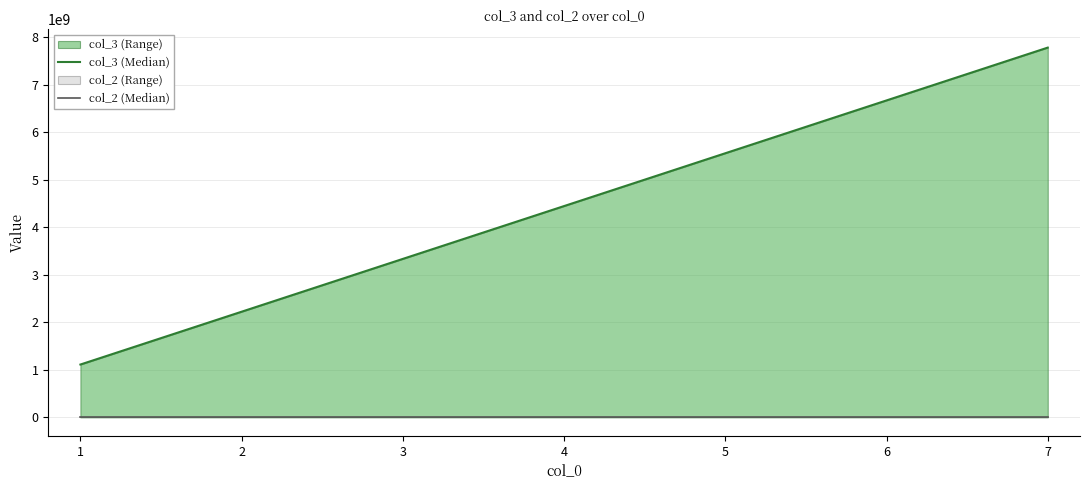

Which series has the largest range (max minus min)?

col_3 (Median)